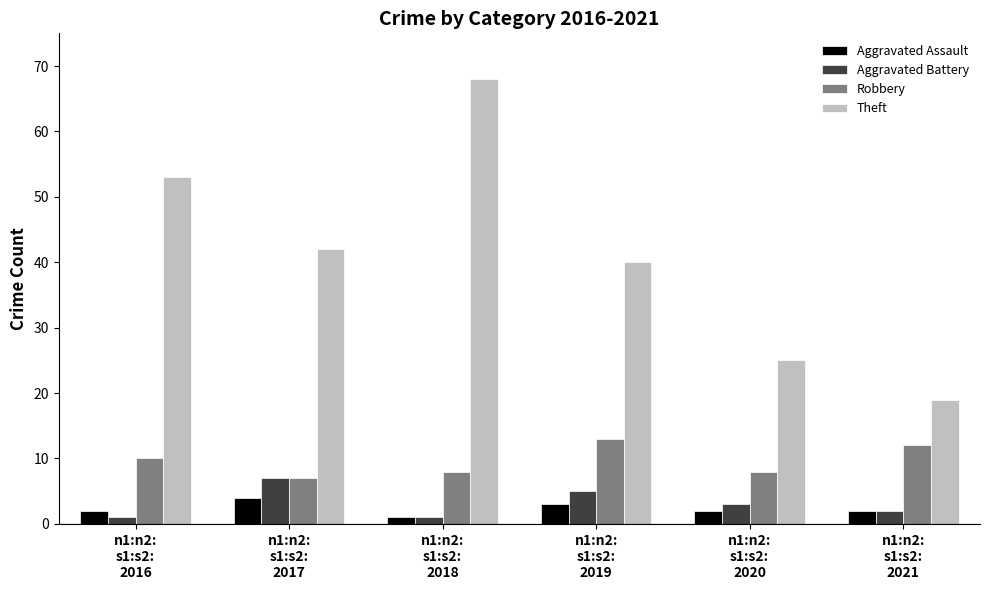

What is the greatest value displayed?

68